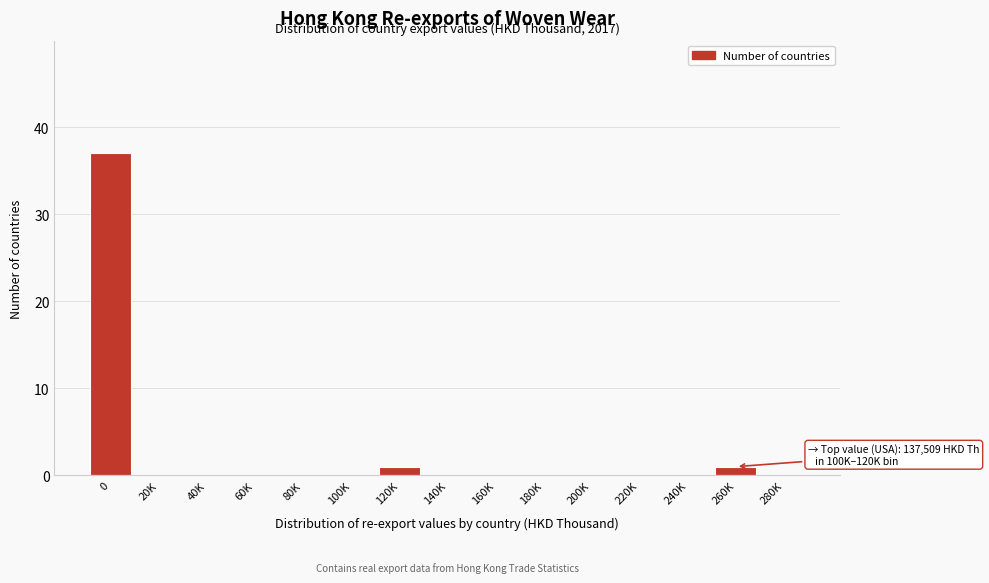

Reading left to right, transcribe all the data shown in this chart.

0=37	20K=0	40K=0	60K=0	80K=0	100K=0	120K=1	140K=0	160K=0	180K=0	200K=0	220K=0	240K=0	260K=1	280K=0